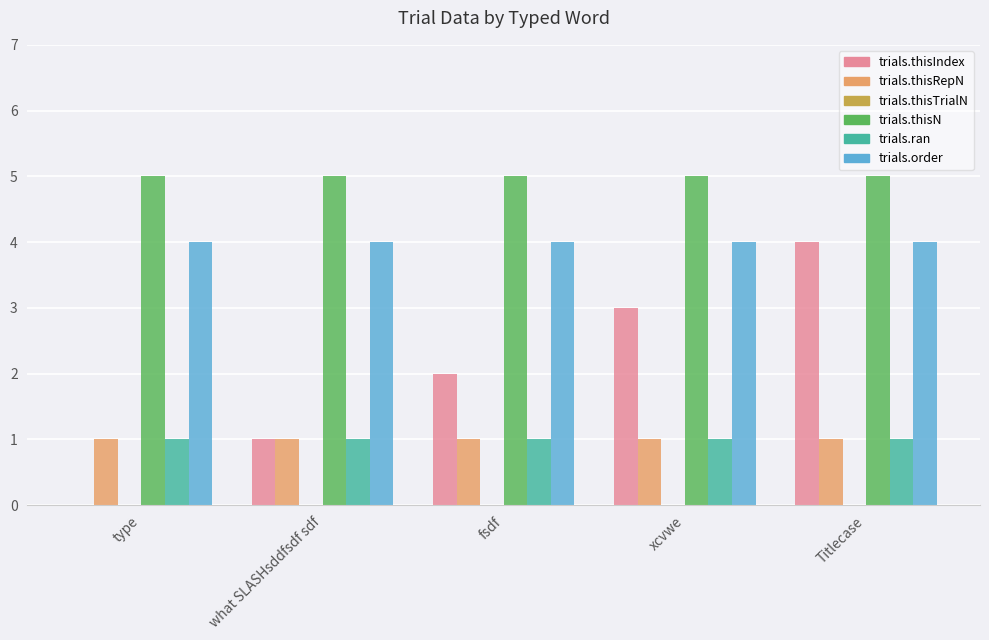

Which series has the largest total across all categories?

trials.thisN